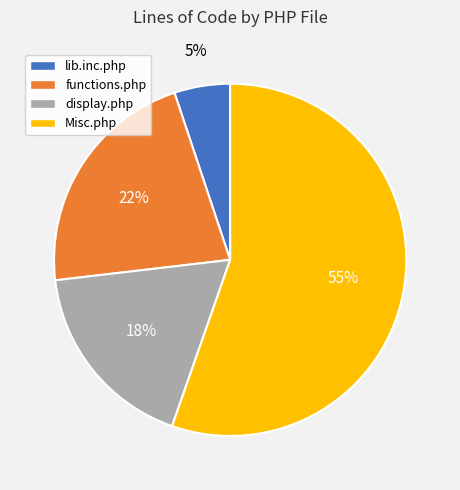

Rank the categories by value from lowest to highest.

lib.inc.php, display.php, functions.php, Misc.php